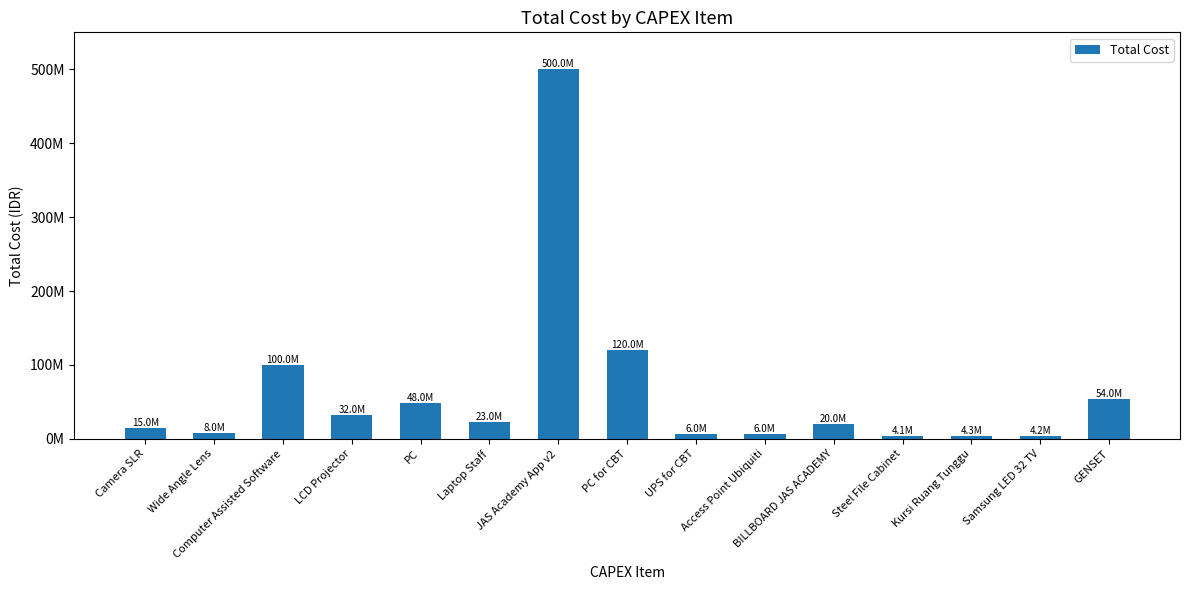

Which label corresponds to the smallest value in the chart?

Steel File Cabinet